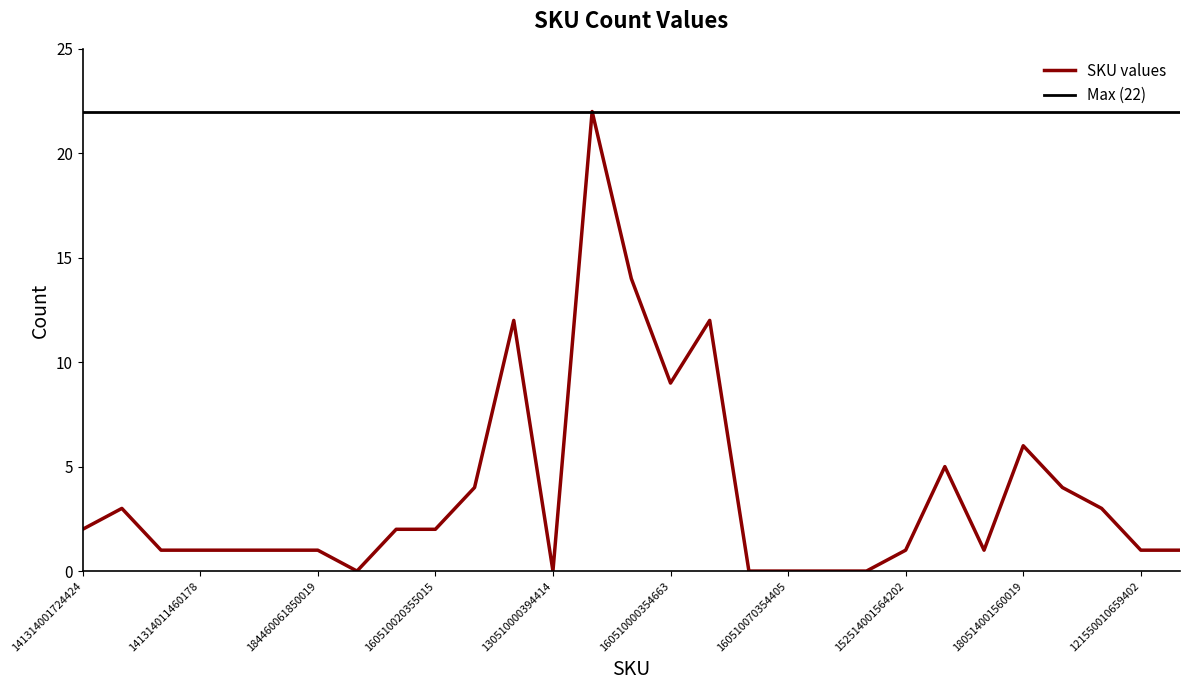

Between 160510010354812 and 160510010354802, which is larger?

160510010354802